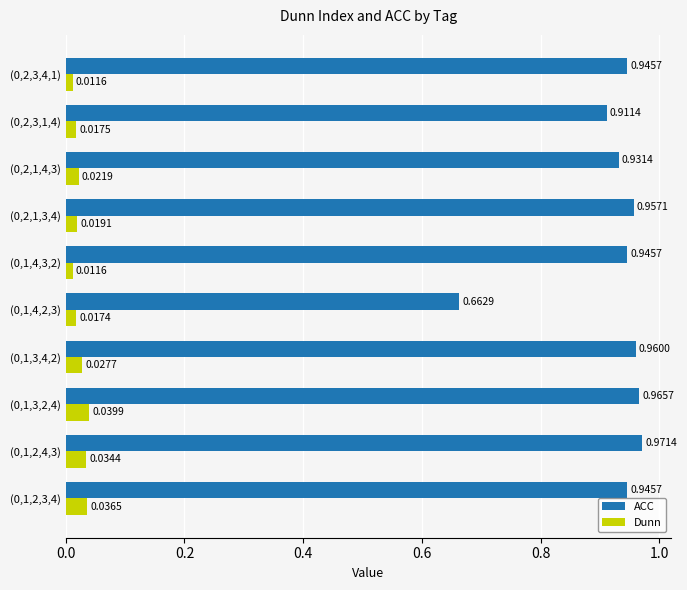

What is the difference between the maximum and minimum values in the ACC series?

0.3